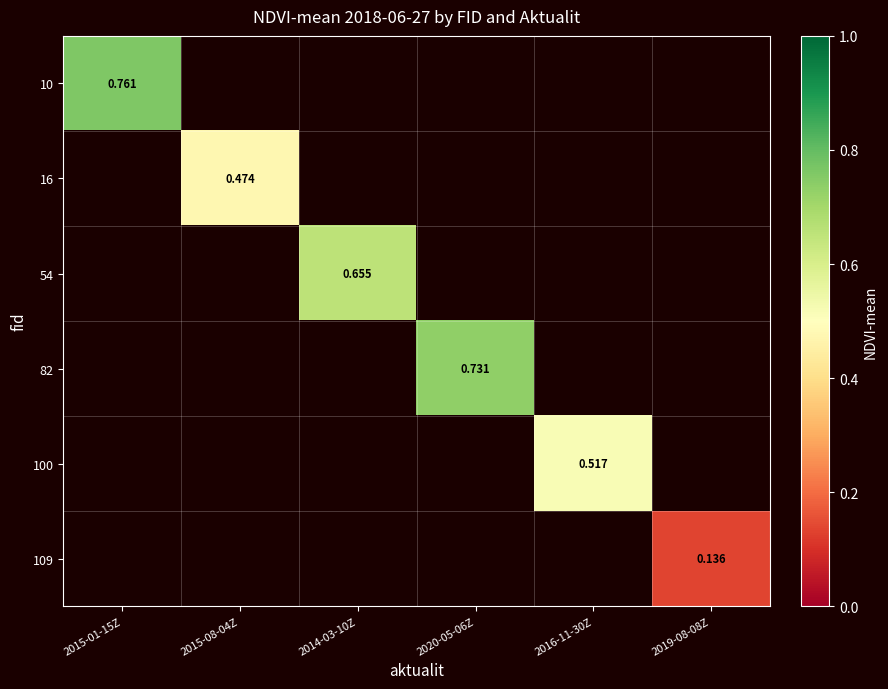

List the labels in order of 54 value, largest first.

2015-01-15Z, 2015-08-04Z, 2014-03-10Z, 2020-05-06Z, 2016-11-30Z, 2019-08-08Z